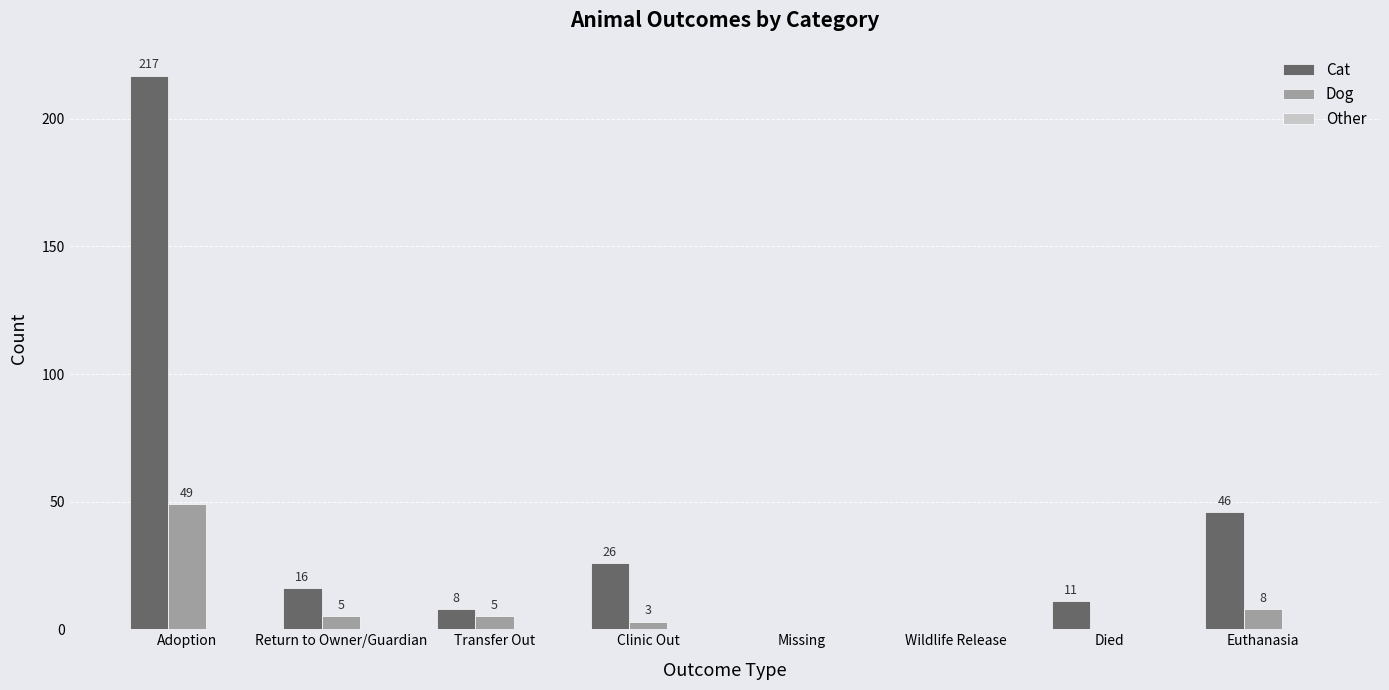

Between Return to Owner/Guardian and Clinic Out, which series saw the biggest shift?

Cat